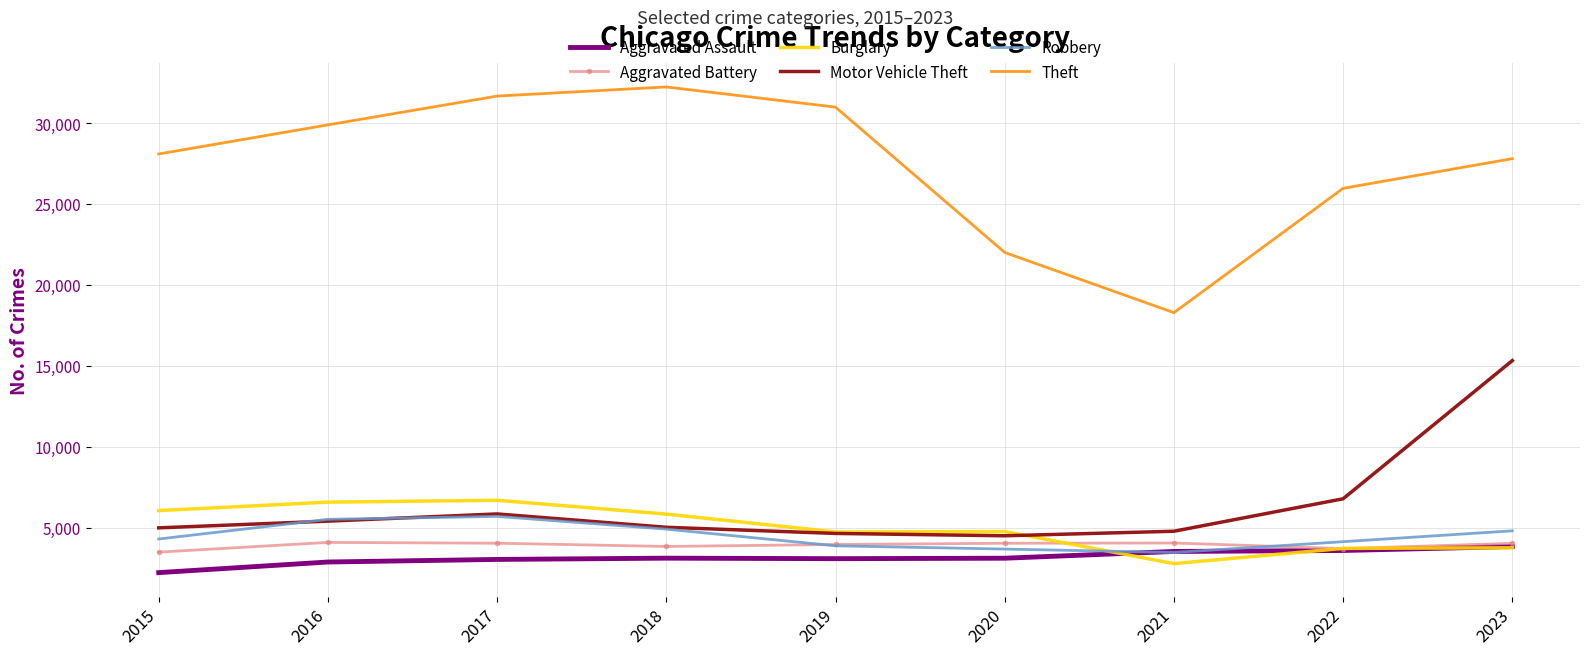

What value does the Burglary series have at 2016, to the nearest 100?

6600